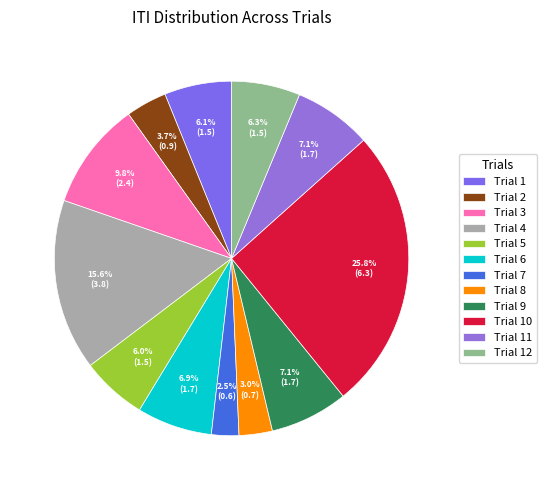

What portion of the pie excludes Trial 1?

93.9%